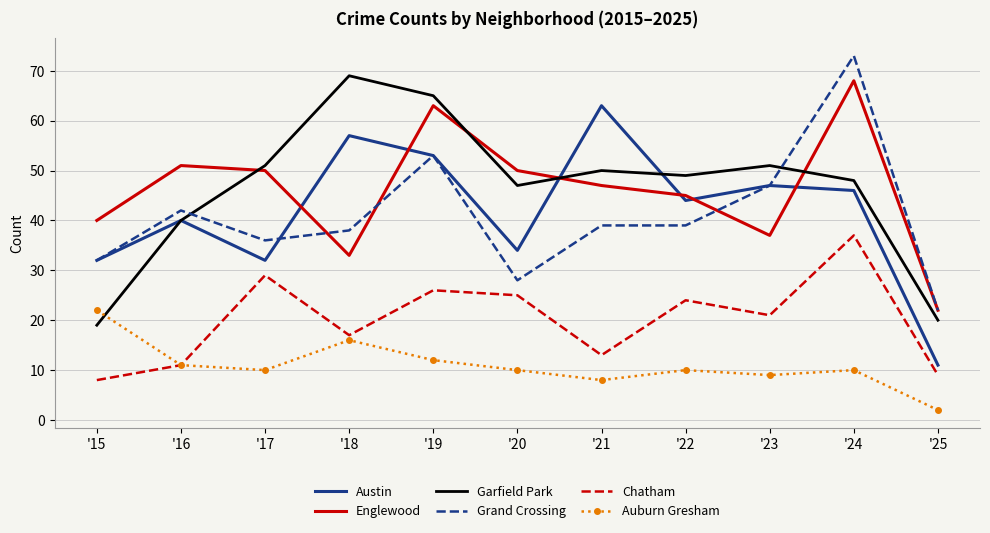

What are all the series names shown in the legend?

Austin, Englewood, Garfield Park, Grand Crossing, Chatham, Auburn Gresham